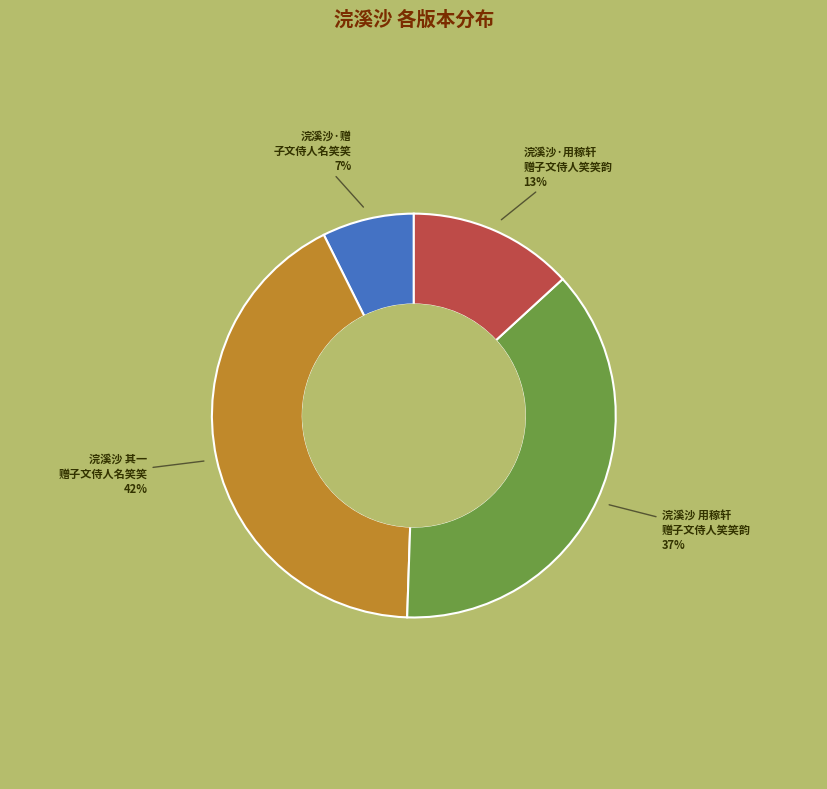

Is there any slice that represents more than half of the pie?

No